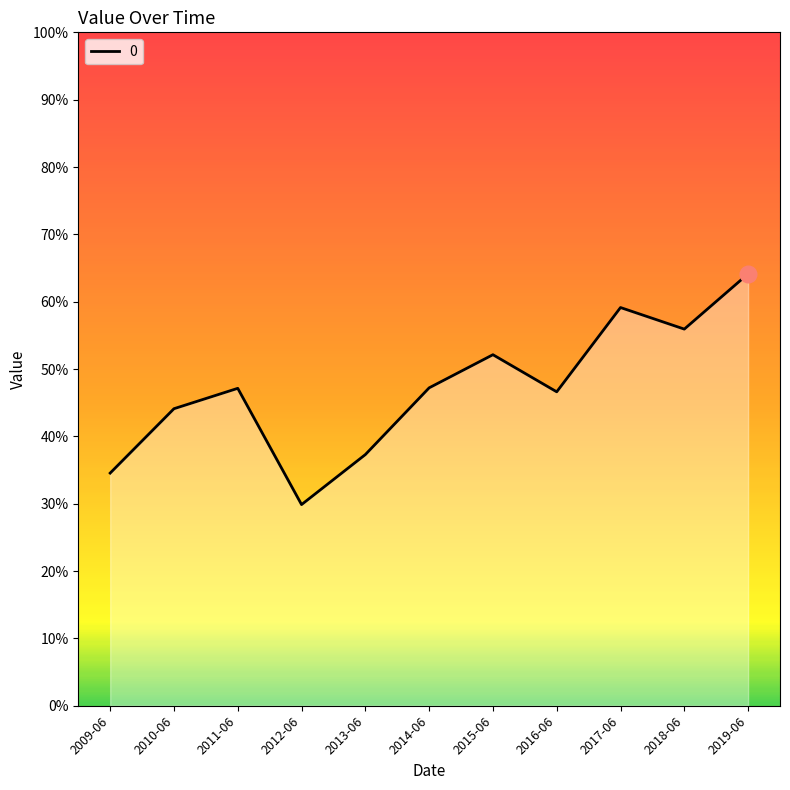

Is this an area chart (filled region under the line)?

Yes